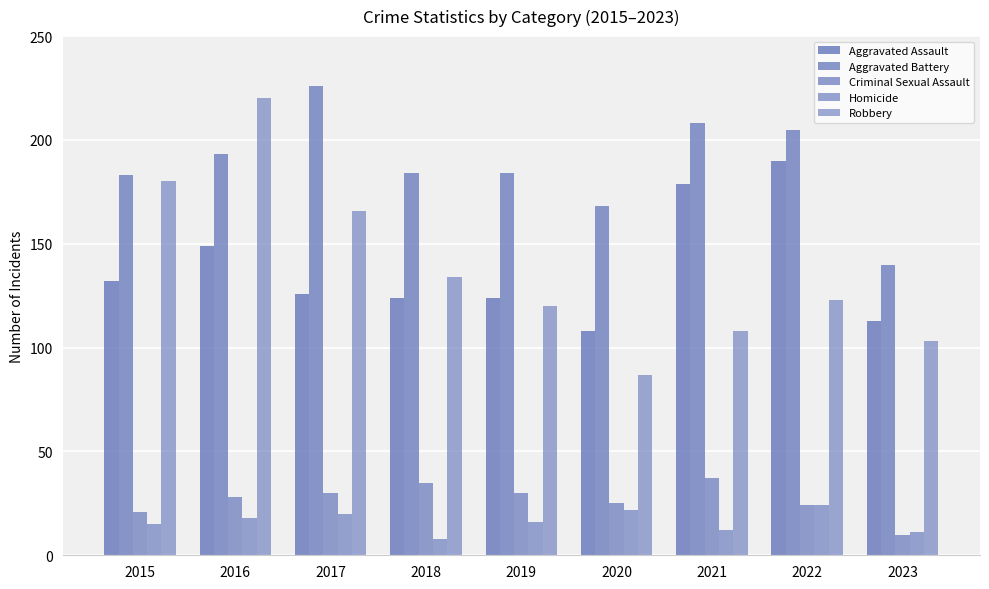

Which series has the largest range (max minus min)?

Robbery